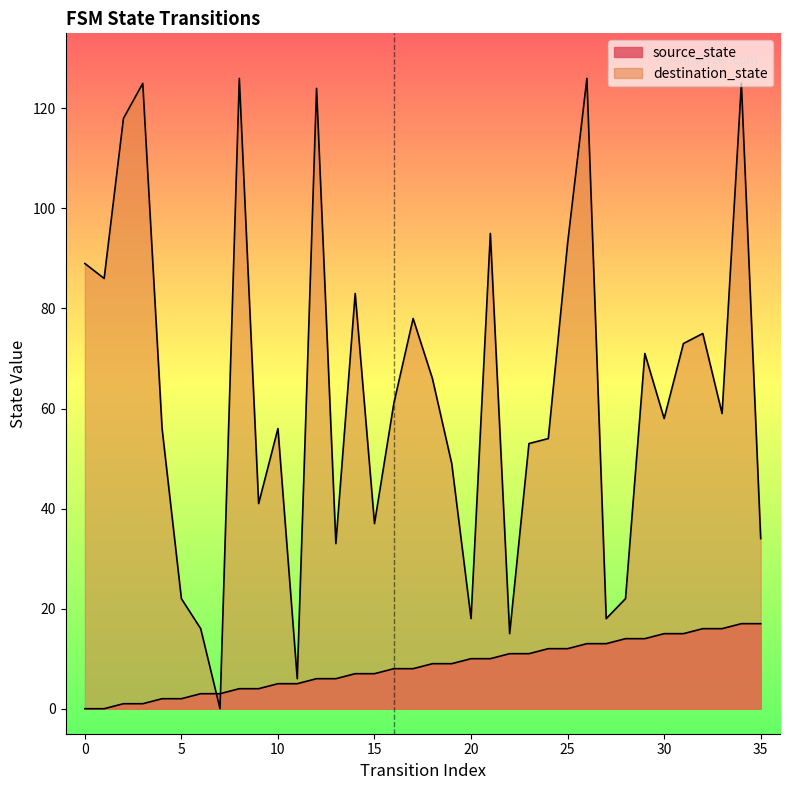

Reading left to right, transcribe all the data shown in this chart.

source_state: 0	0	1	1	2	2	3	3	4	4	5	5	6	6	7	7	8	8	9	9	10	10	11	11	12	12	13	13	14	14	15	15	16	16	17	17
destination_state: 89	86	118	125	56	22	16	0	126	41	56	6	124	33	83	37	61	78	66	49	18	95	15	53	54	93	126	18	22	71	58	73	75	59	125	34